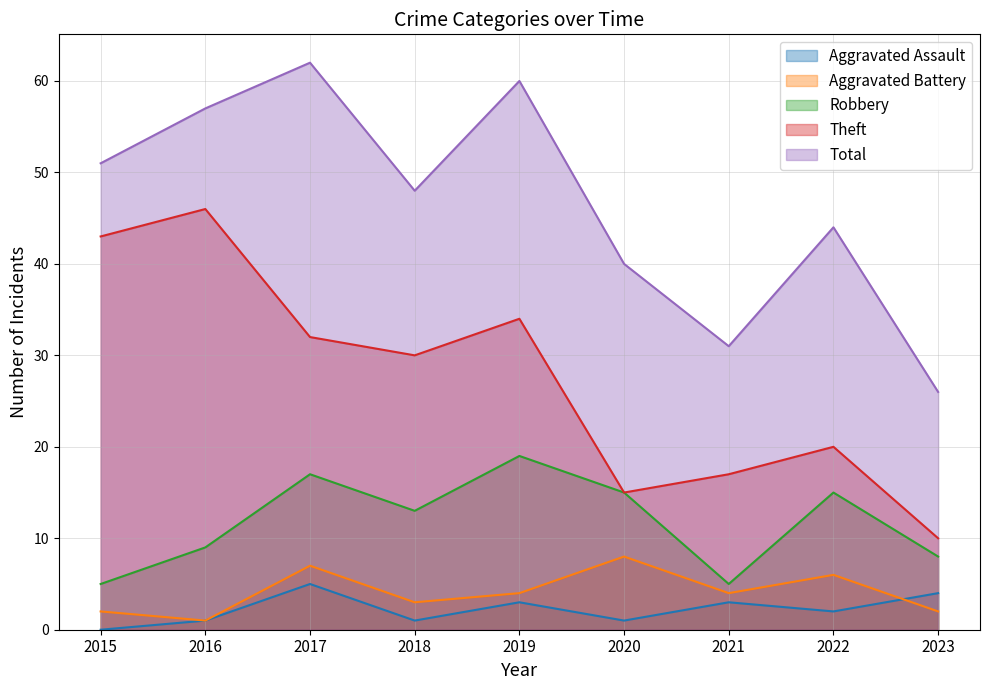

Is it true that Total equals 36 at 2017?

False